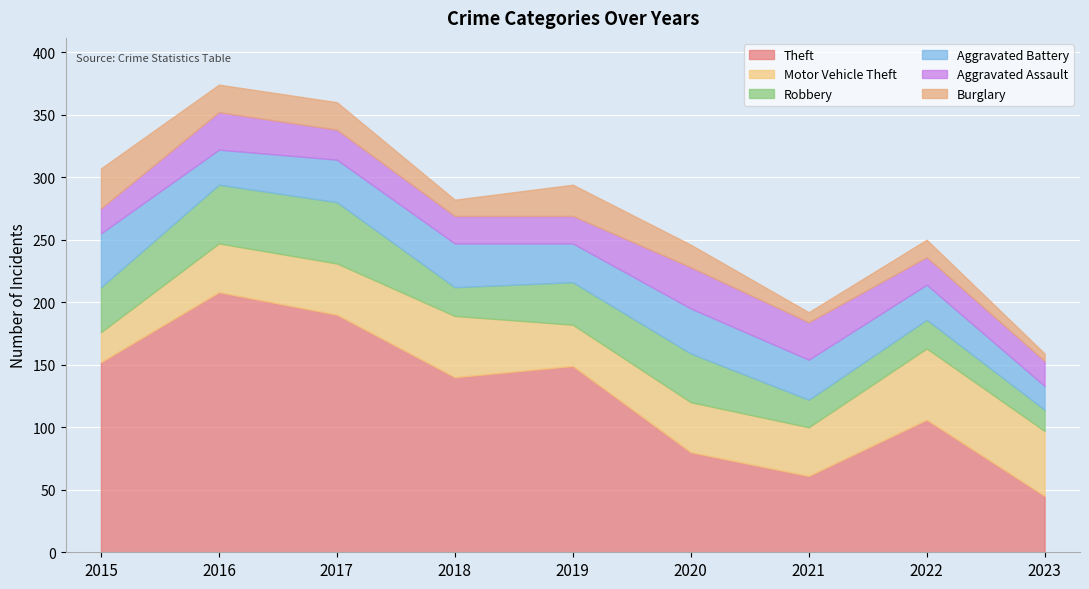

The Theft series shows 207 at 2018. True or false?

False